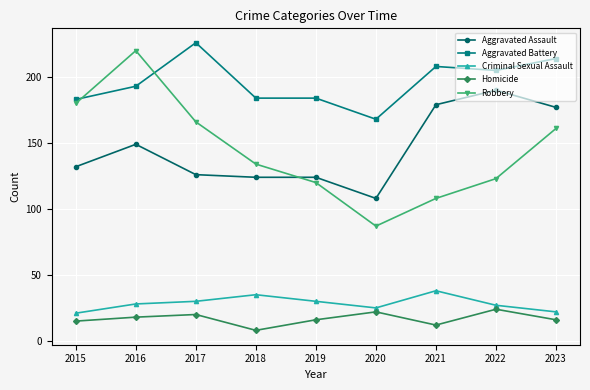

Reading left to right, extract all data points from this chart.

Aggravated Assault: 2015=132	2016=149	2017=126	2018=124	2019=124	2020=108	2021=179	2022=190	2023=177
Aggravated Battery: 2015=183	2016=193	2017=226	2018=184	2019=184	2020=168	2021=208	2022=205	2023=214
Criminal Sexual Assault: 2015=21	2016=28	2017=30	2018=35	2019=30	2020=25	2021=38	2022=27	2023=22
Homicide: 2015=15	2016=18	2017=20	2018=8	2019=16	2020=22	2021=12	2022=24	2023=16
Robbery: 2015=180	2016=220	2017=166	2018=134	2019=120	2020=87	2021=108	2022=123	2023=161